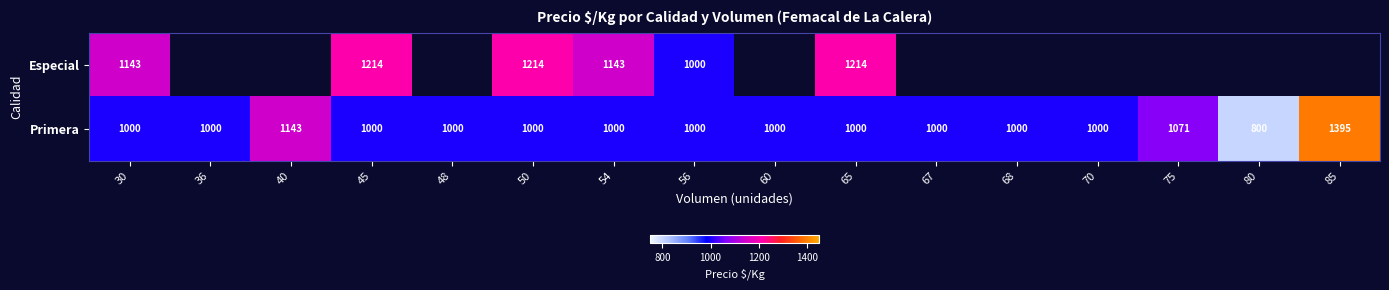

What is the greatest value displayed?

1395.0